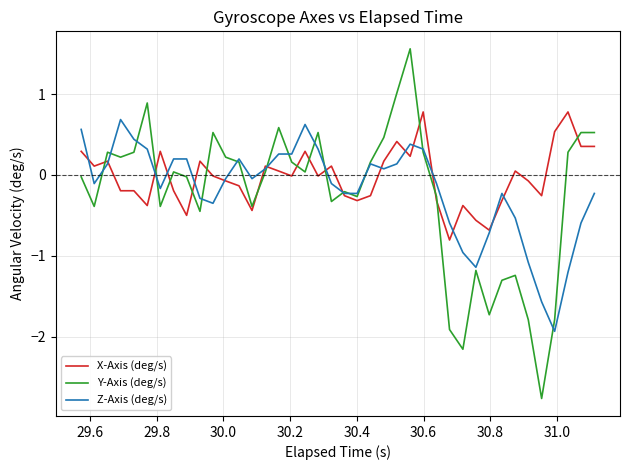

Which series has the largest total across all categories?

X-Axis (deg/s)